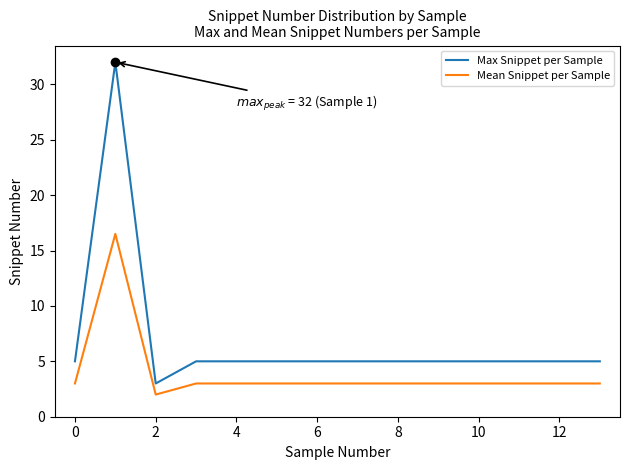

Which series has the largest range (max minus min)?

Max Snippet per Sample